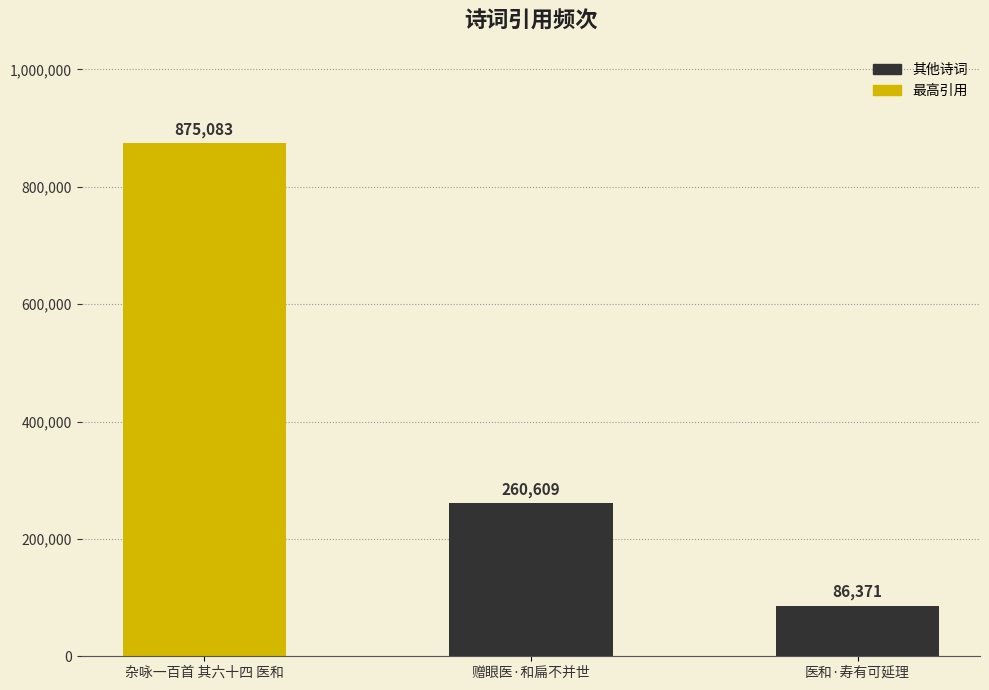

What is the value of the 3rd bar from the left?

86371